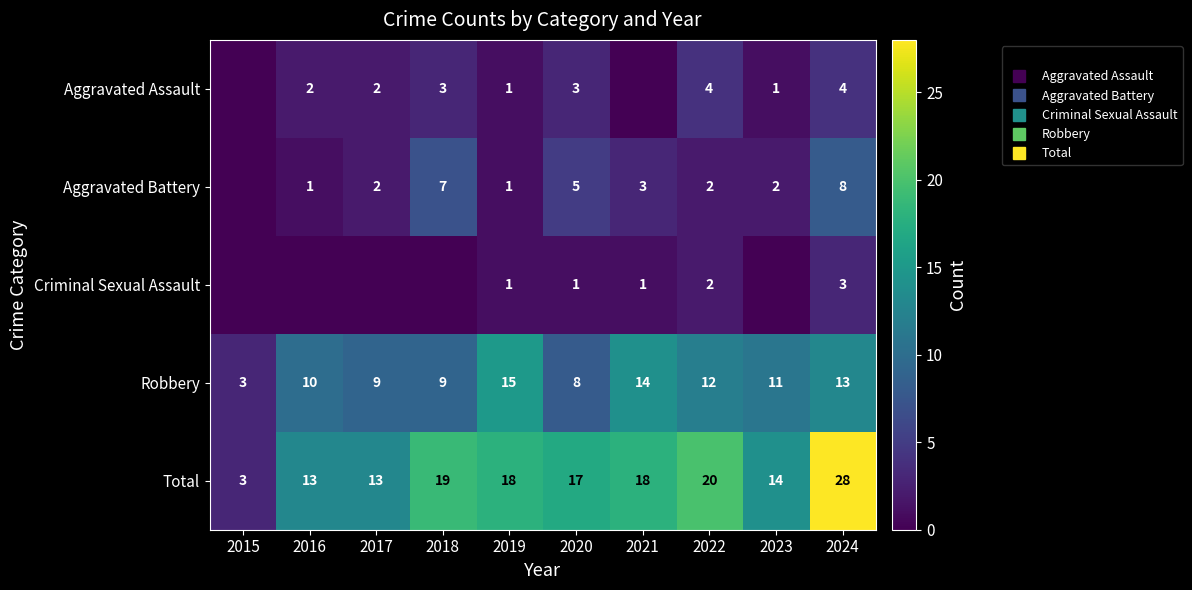

Where is Criminal Sexual Assault nearest to the value 1?

2019